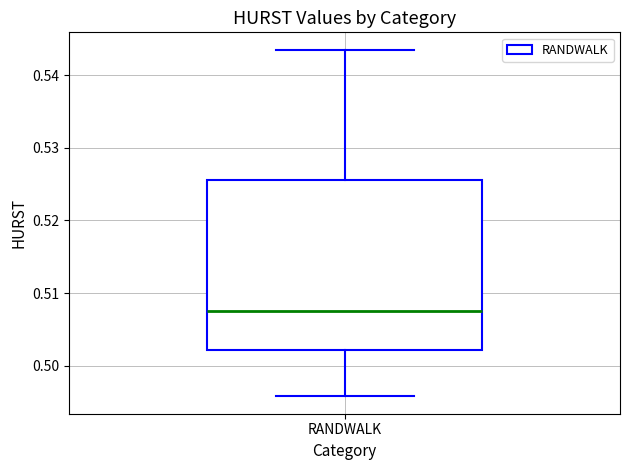

Where does the lower whisker of the box for RANDWALK end on the y-axis? The values are not printed on the chart, so give them approximately, as read against the axis.

0.496